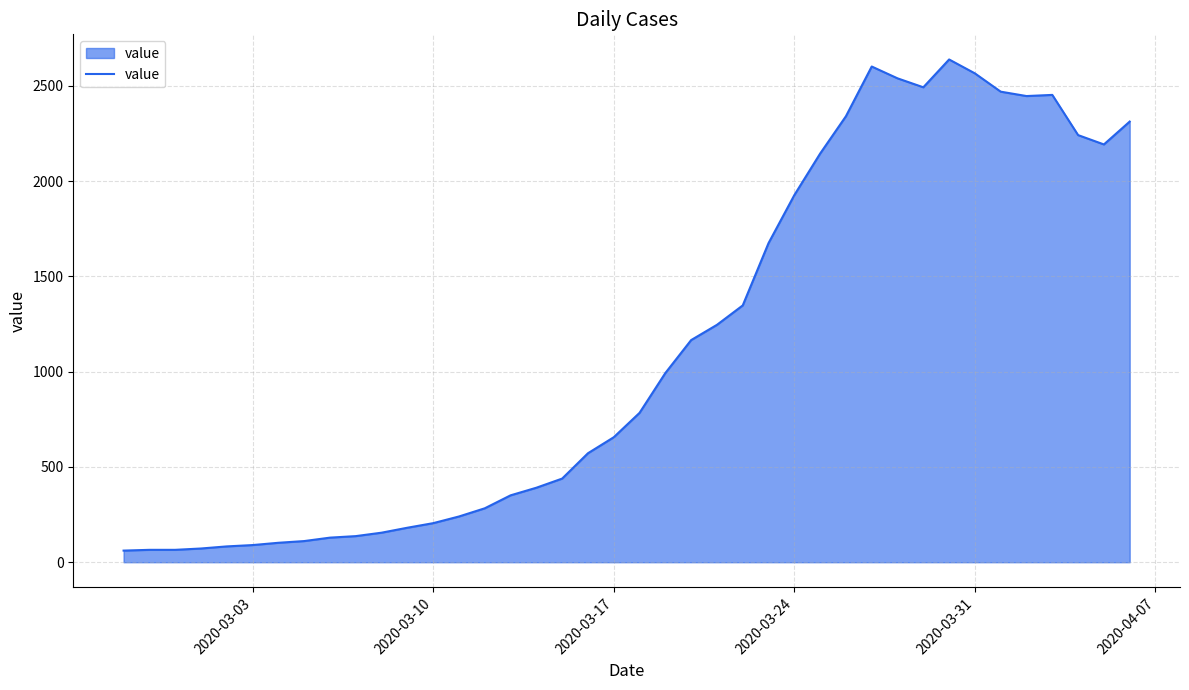

What is the difference between the maximum and minimum values?

2578